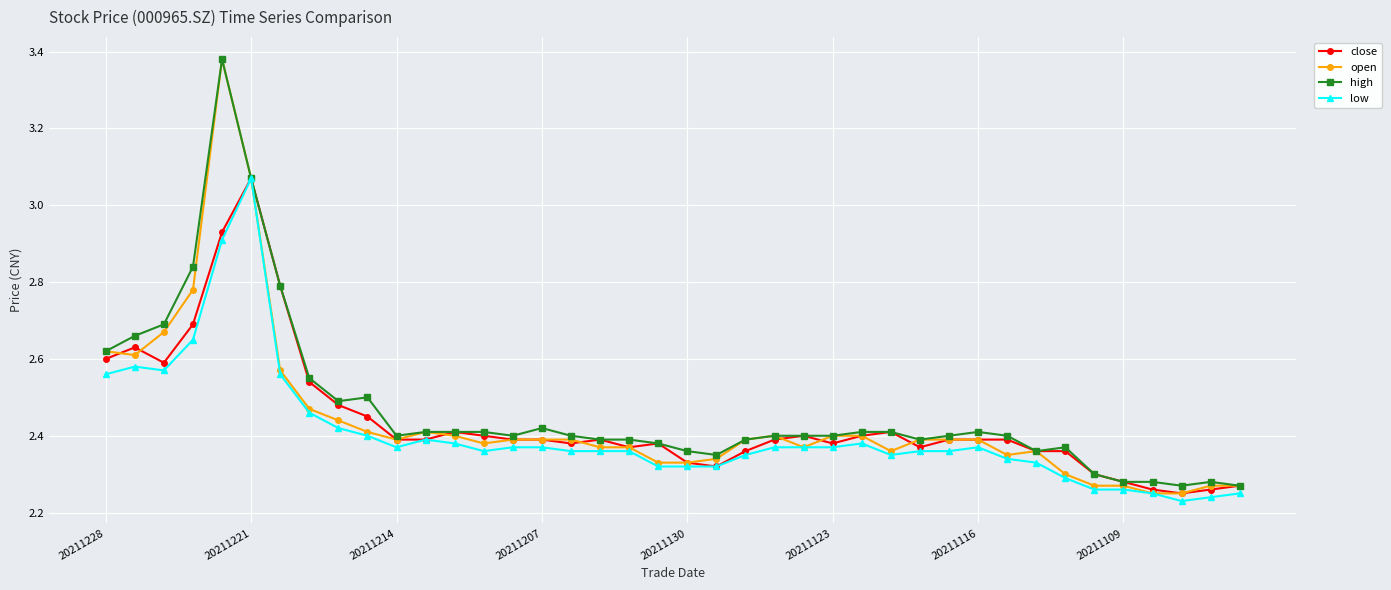

Count the number of data series in this chart.

4